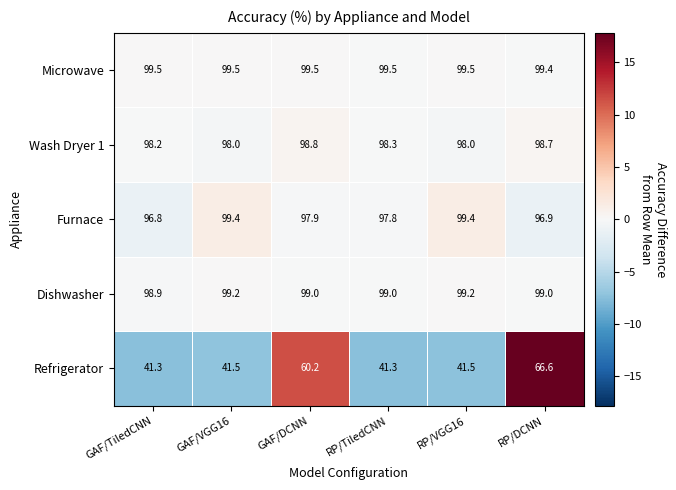

True or false: Wash Dryer 1 has a value of 98.3 at RP/TiledCNN.

True